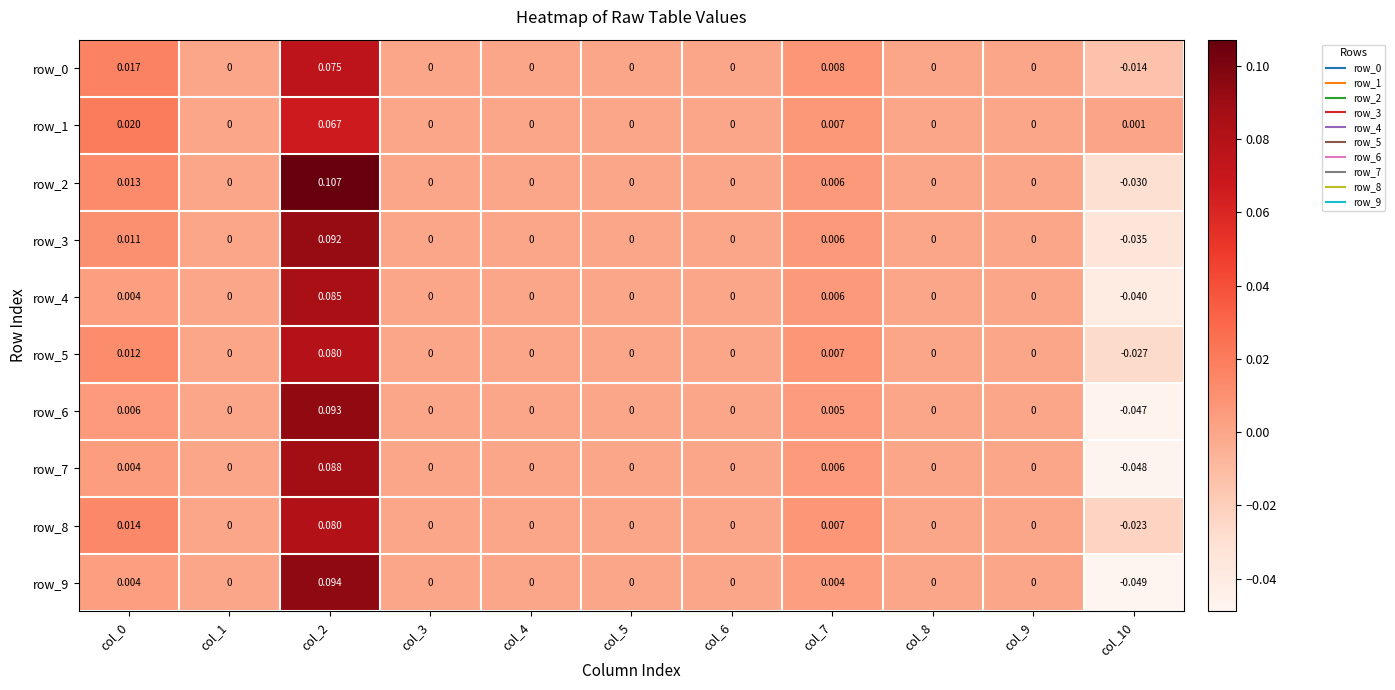

At which category is the sum across all series the highest?

col_2